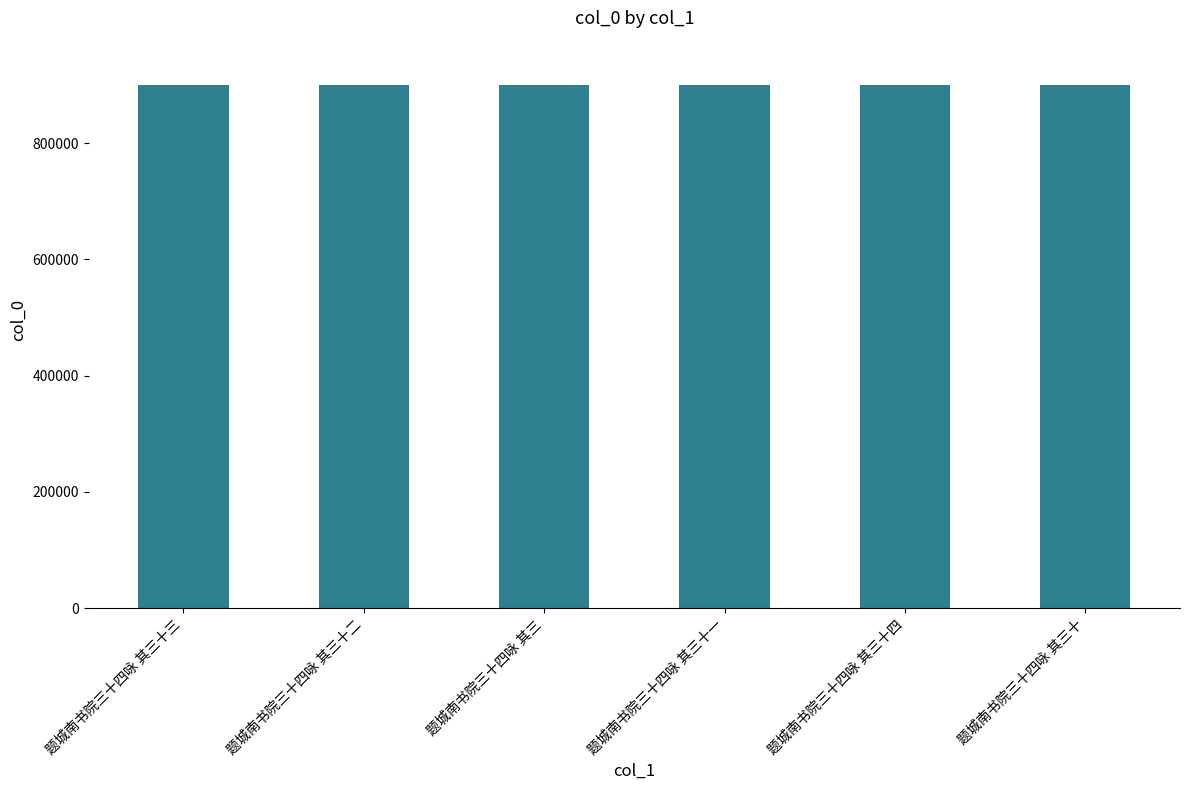

True or false: the data shows 383358 at 题城南书院三十四咏 其三十一.

False